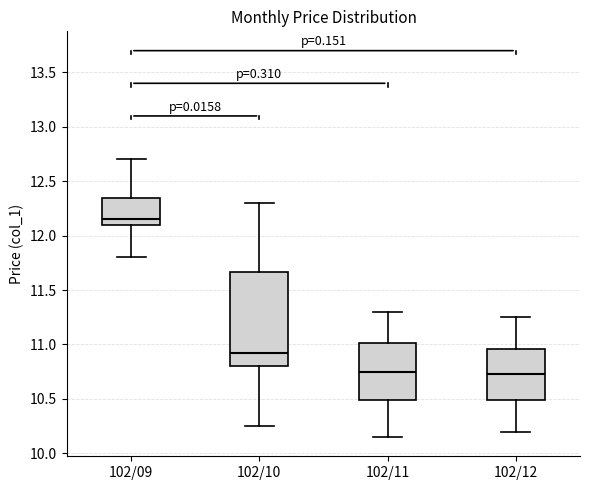

Reading left to right, transcribe this box plot: for each box, give where its median line is, the range the box spans, and where its two whiskers end, as read against the y-axis. The values are not printed on the chart, so give them approximately, as read against the axis.

102/09: median 12.15, box 12.10 to 12.35, whiskers 11.80 to 12.70
102/10: median 10.95, box 10.80 to 11.65, whiskers 10.25 to 12.30
102/11: median 10.75, box 10.50 to 11.00, whiskers 10.15 to 11.30
102/12: median 10.75, box 10.50 to 10.95, whiskers 10.20 to 11.25